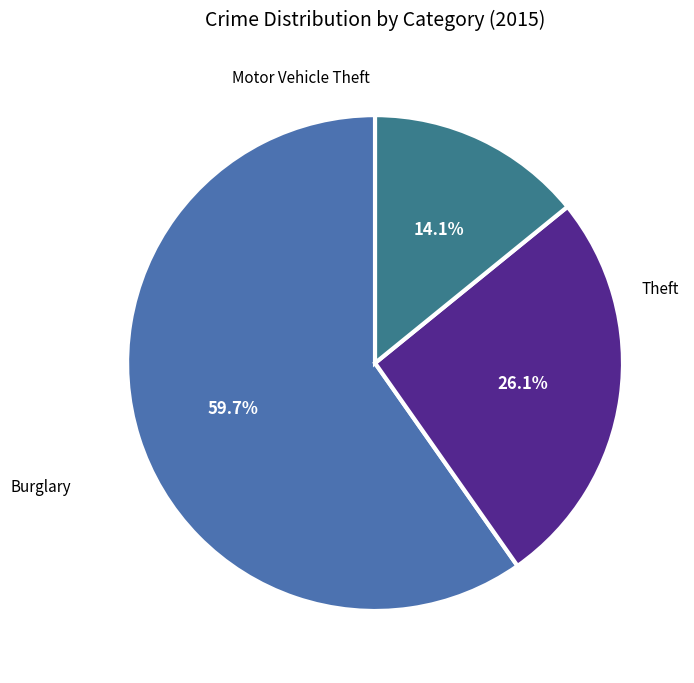

Is there any slice that represents more than half of the pie?

Yes